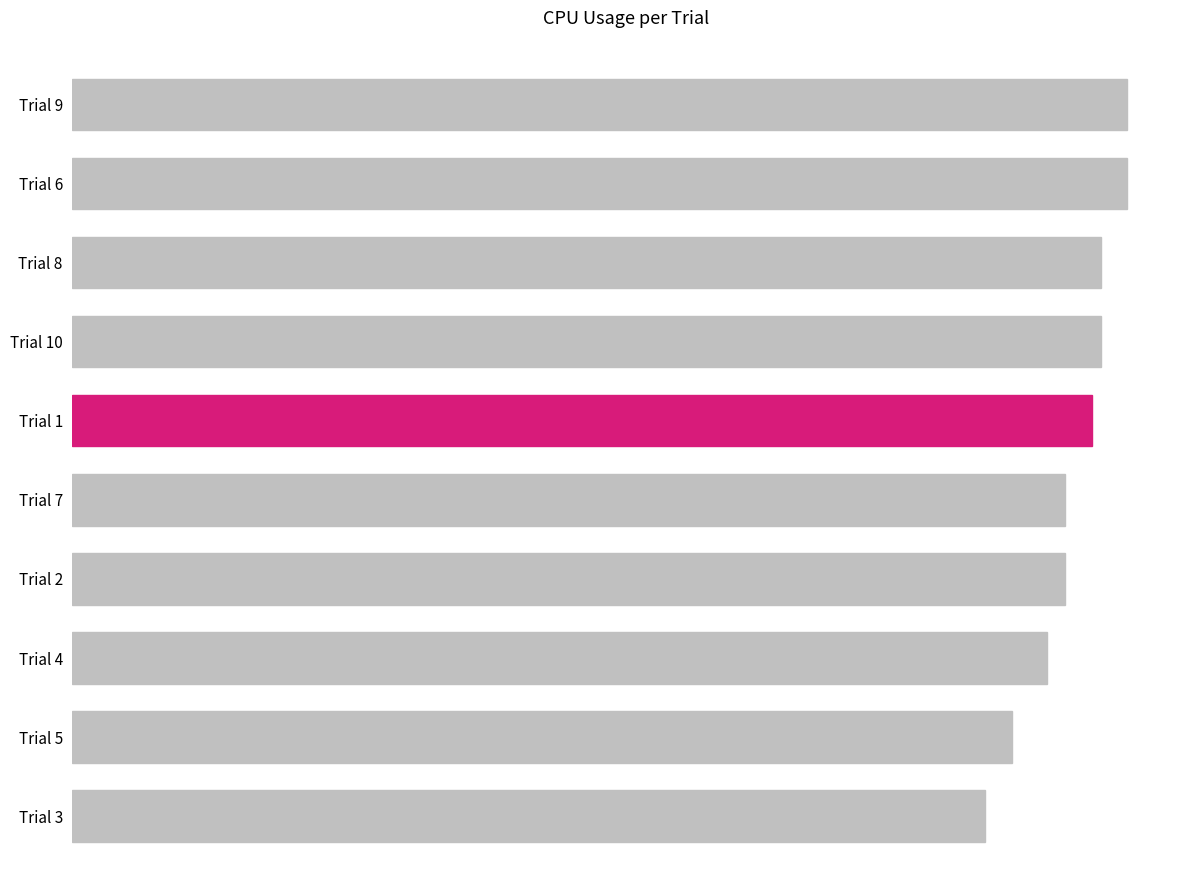

Does the chart contain any negative values?

No